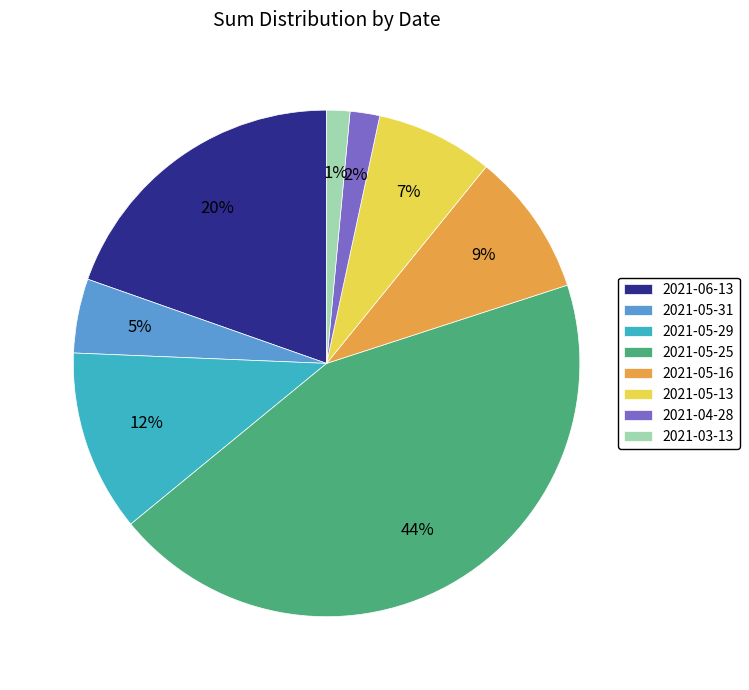

Count the number of slices in the pie.

8